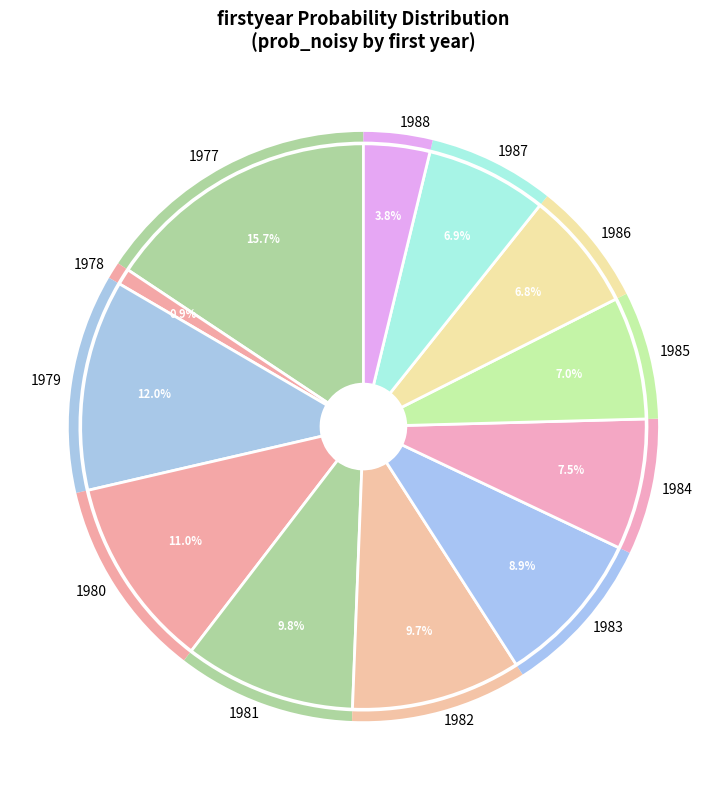

To the nearest percent, what is the difference between the largest and smallest slice percentages?

15%